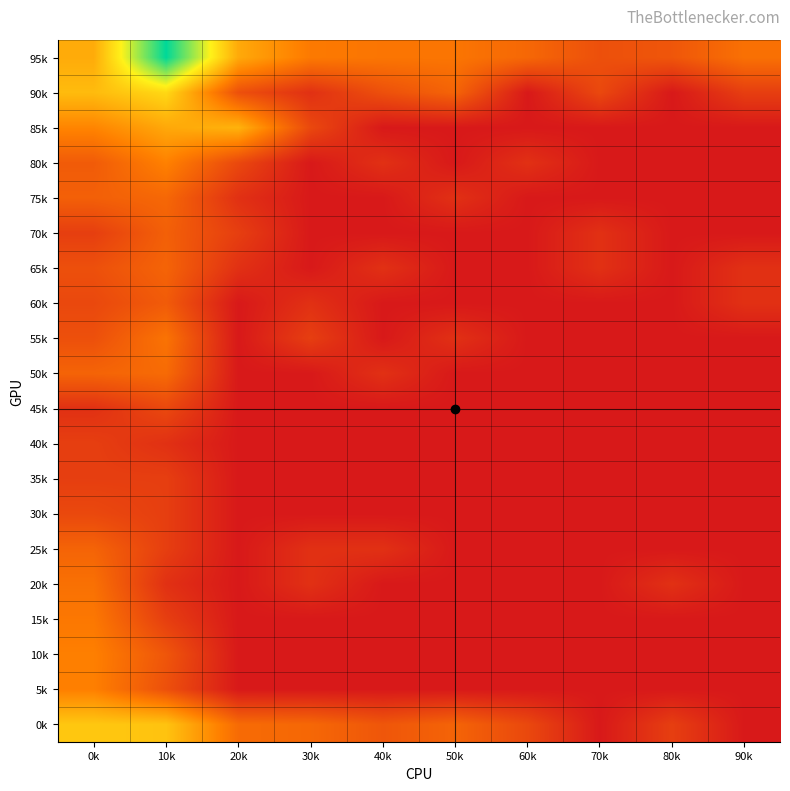

At which category is the sum across all series the highest?

10k